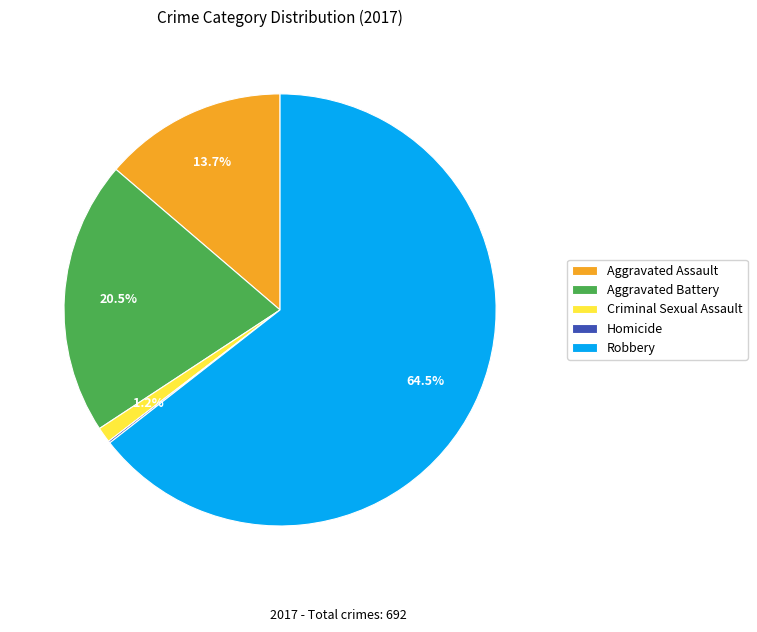

Which has a higher value, Aggravated Battery or Robbery?

Robbery